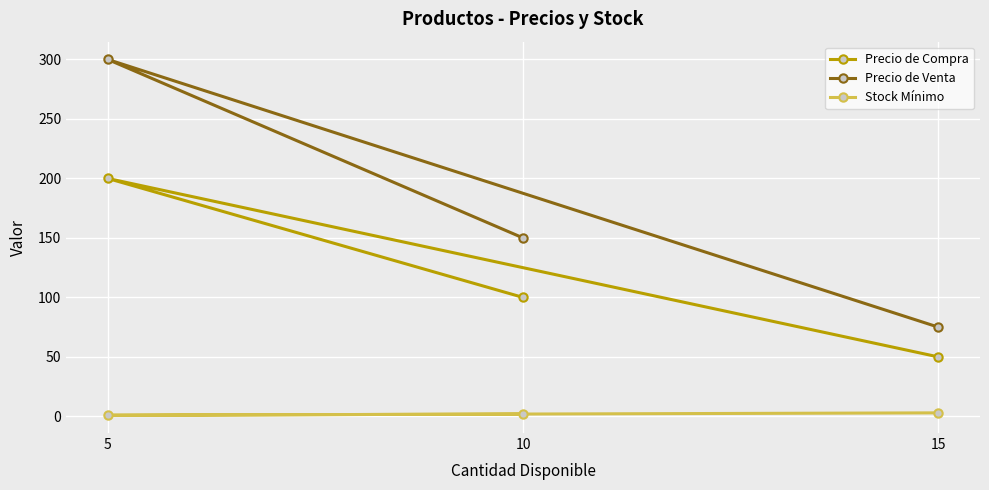

Rank the series at 15 from lowest to highest value.

Stock Mínimo, Precio de Compra, Precio de Venta